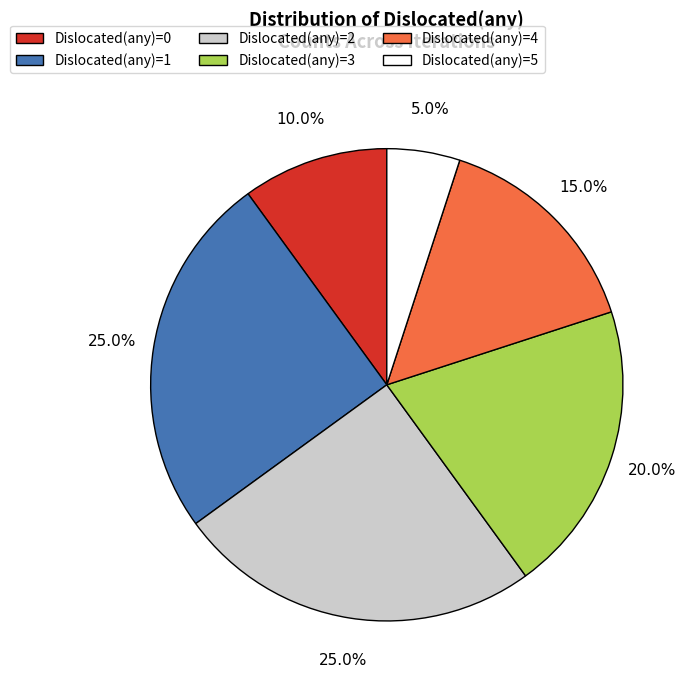

Which category has the smallest portion of the pie?

Dislocated(any)=5